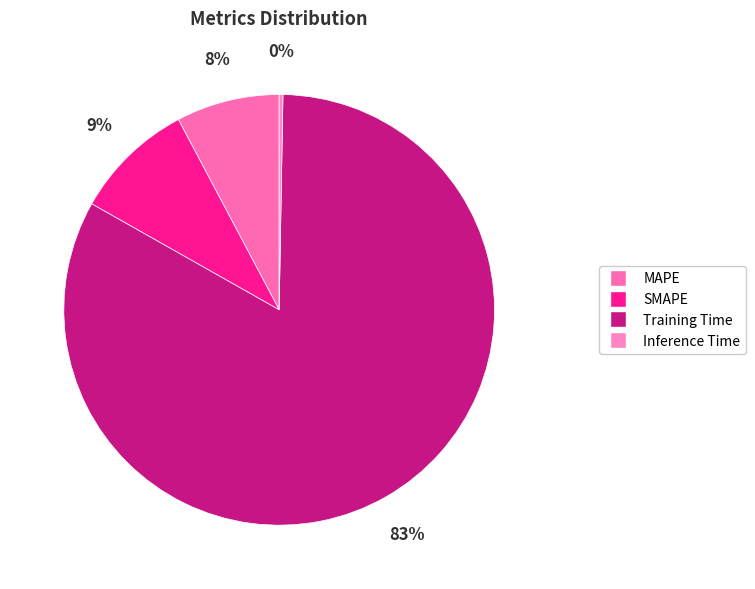

What portion of the pie excludes SMAPE?

90.9%